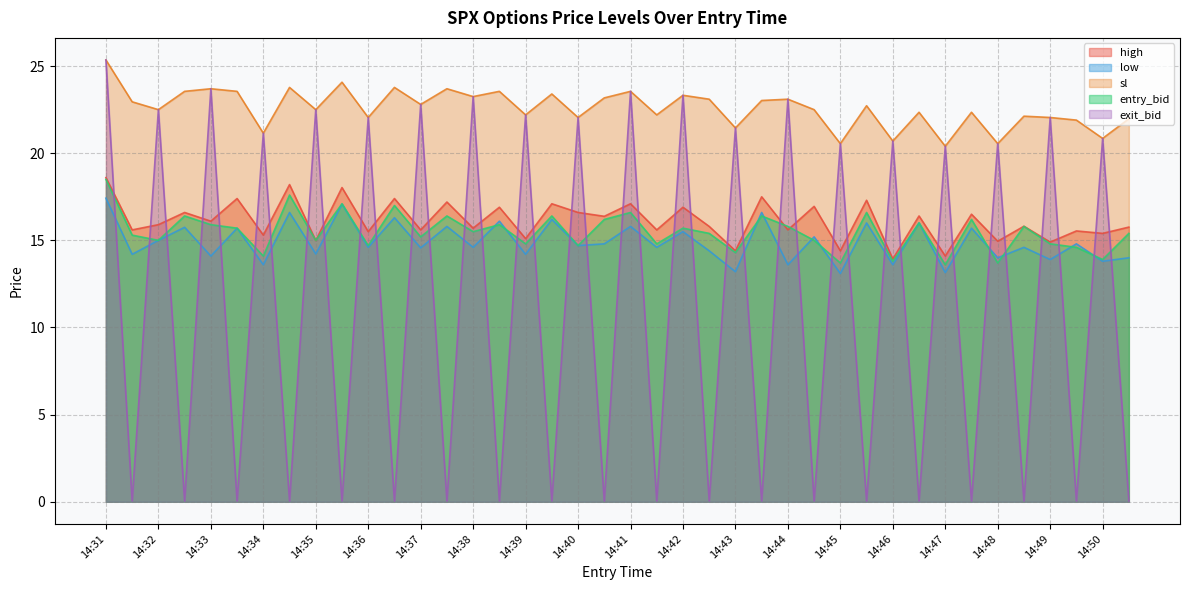

The sl series shows 8.1 at 14:34. True or false?

False